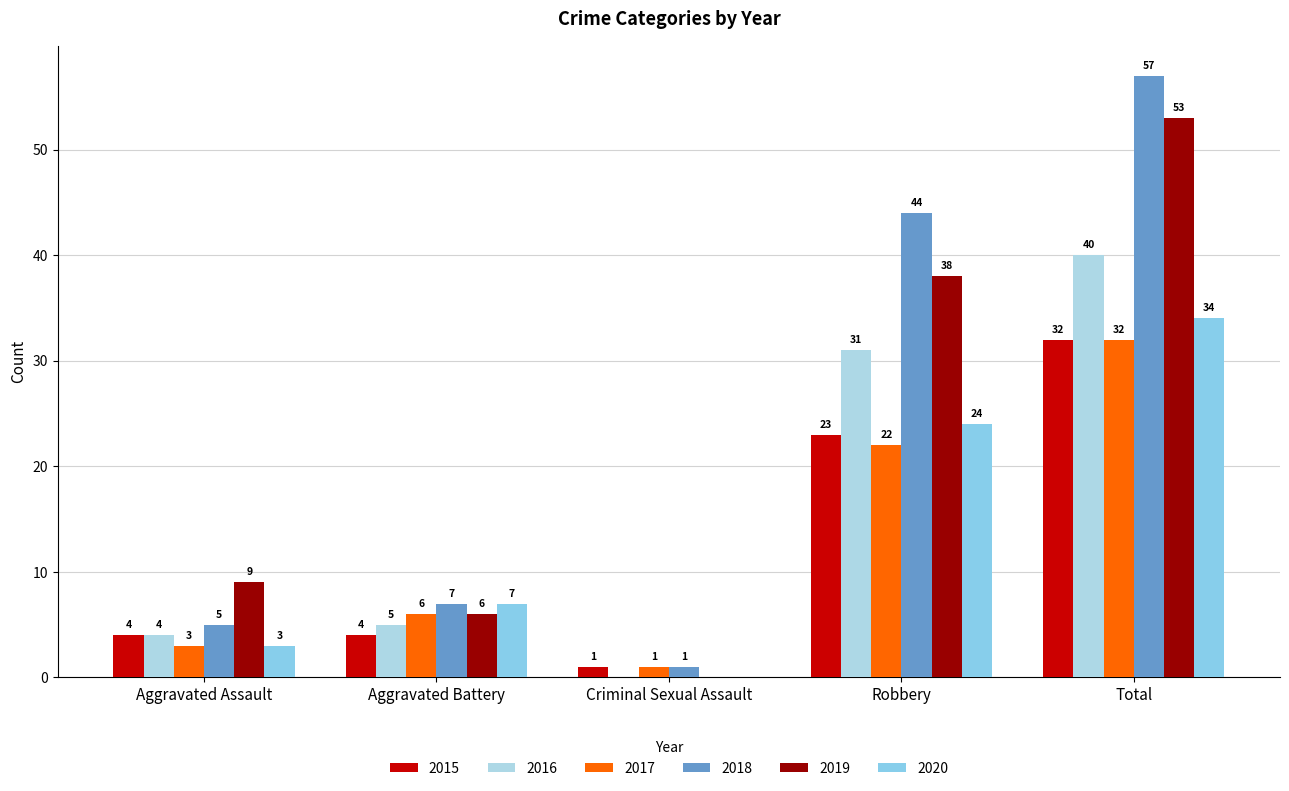

Where is 2018 nearest to the value 29?

Robbery